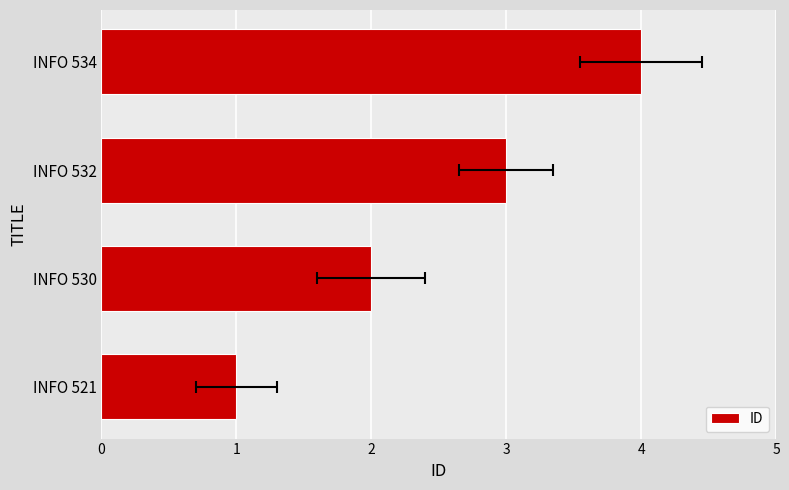

Reading left to right, list all the values displayed in this chart.

1	2	3	4